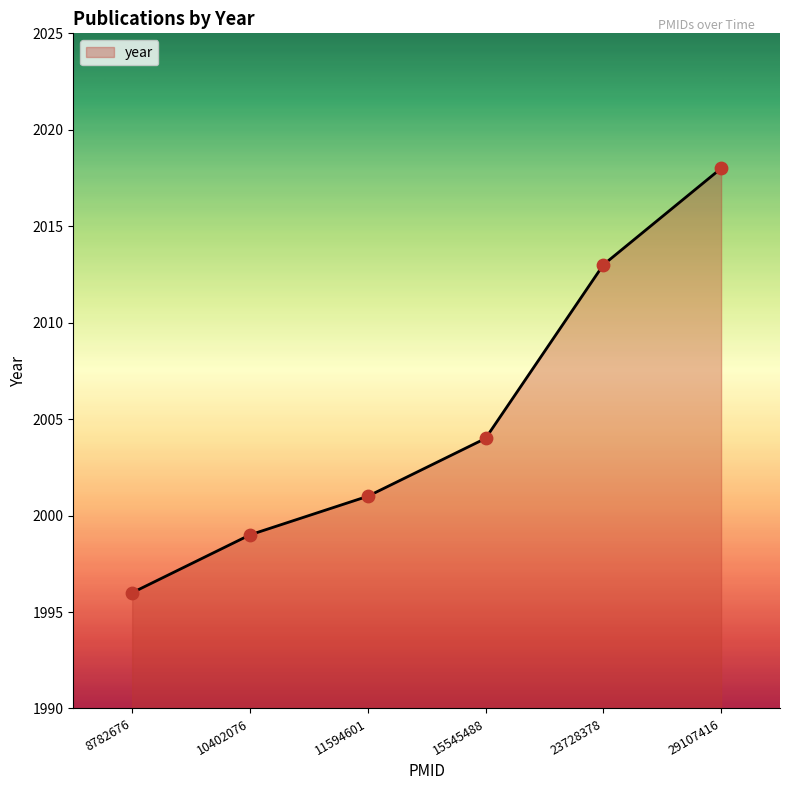

Approximately how many times larger is the value at 10402076 compared to 11594601?

1.0